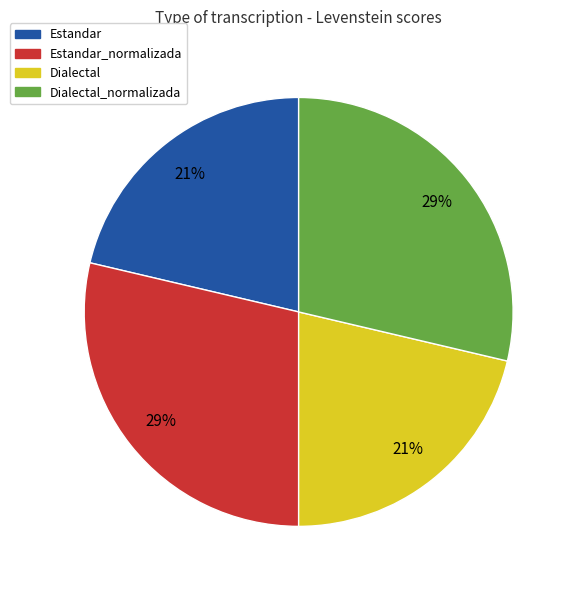

Is it true that Dialectal is 29% of the pie?

False